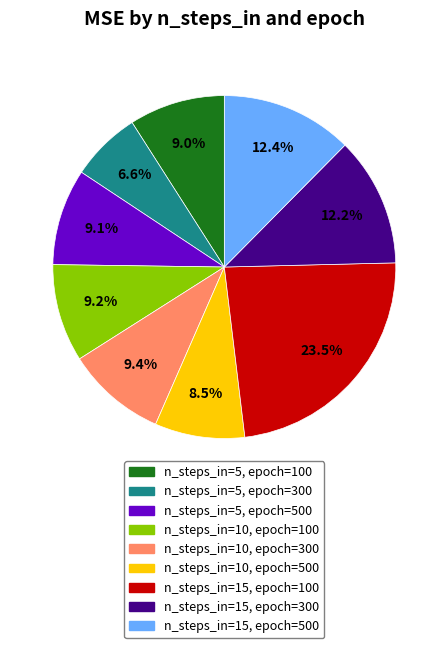

Approximately how many times larger is the value at n_steps_in=5, epoch=500 compared to n_steps_in=10, epoch=300?

1.0